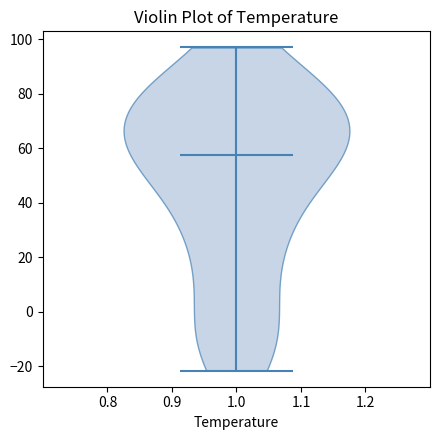

Read this violin plot against the y-axis: where its median line is, and the lowest and highest points the violin reaches. The values are not printed on the chart, so give them approximately, as read against the axis.

median line 58, lowest point -22, highest point 98